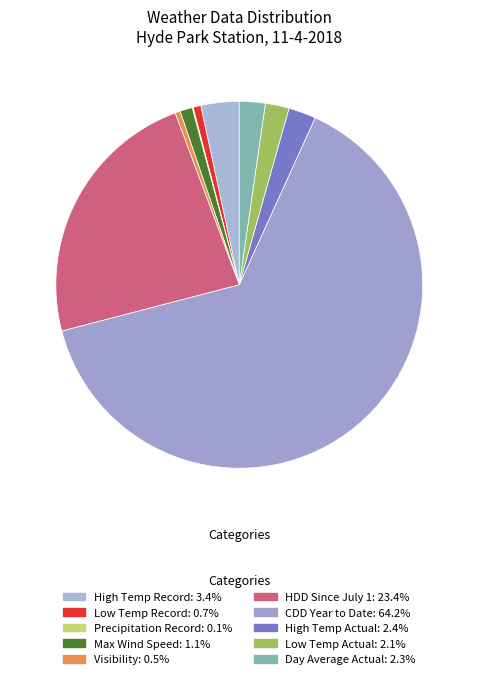

What is the ratio of the value at Visibility to the value at High Temp Actual?

0.2